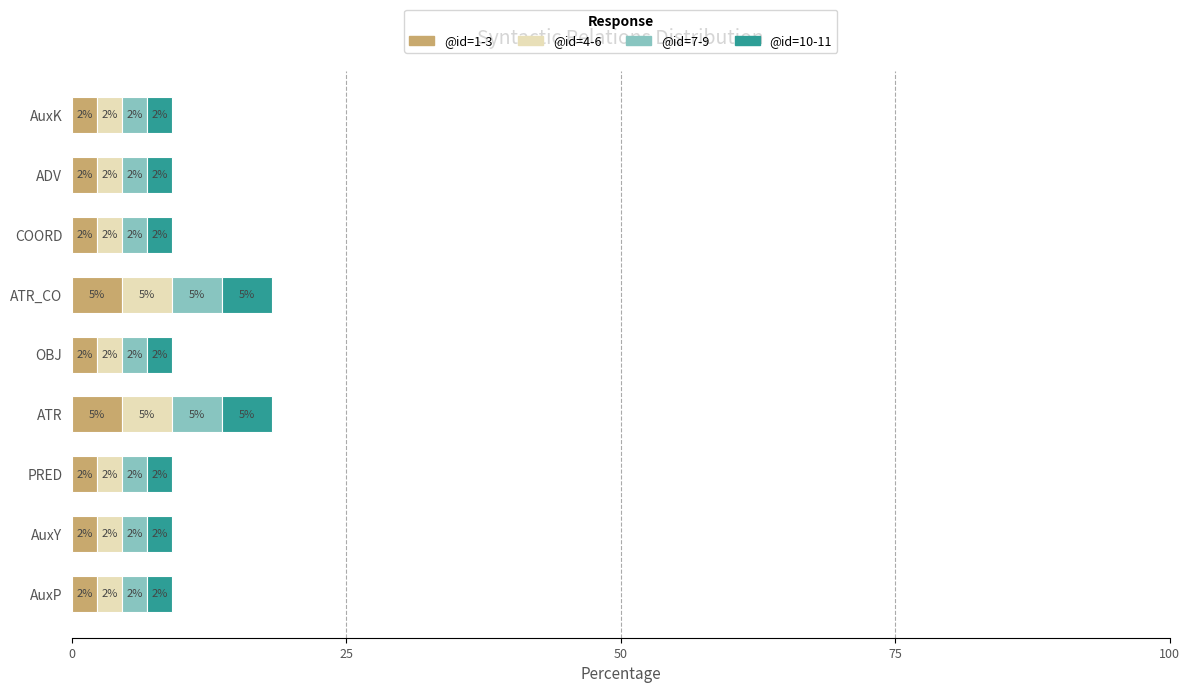

What are all the series names shown in the legend?

@id=1-3, @id=4-6, @id=7-9, @id=10-11